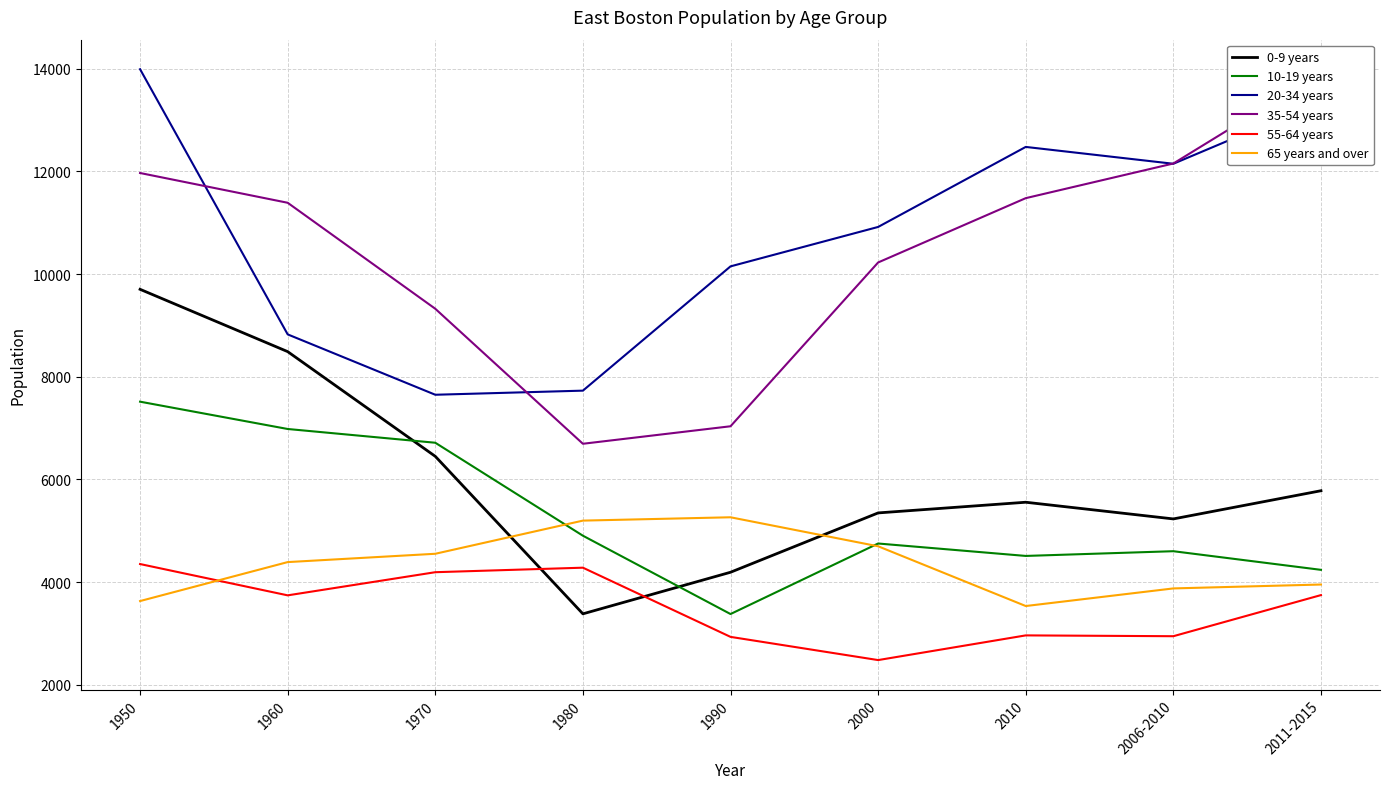

What is the label of the 1st point from the right?

2011-2015